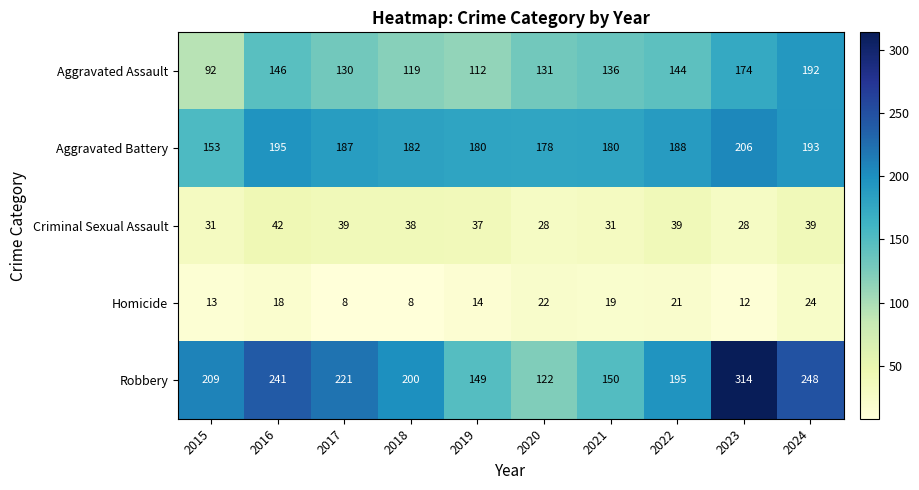

The Criminal Sexual Assault series shows 42 at 2016. True or false?

True